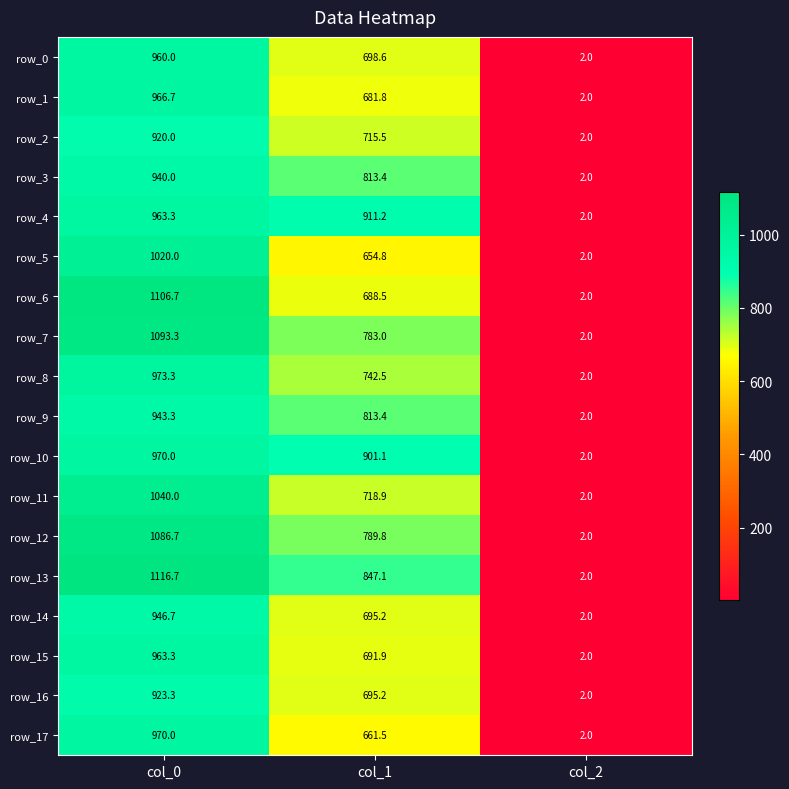

Which series has the widest spread of values?

row_13